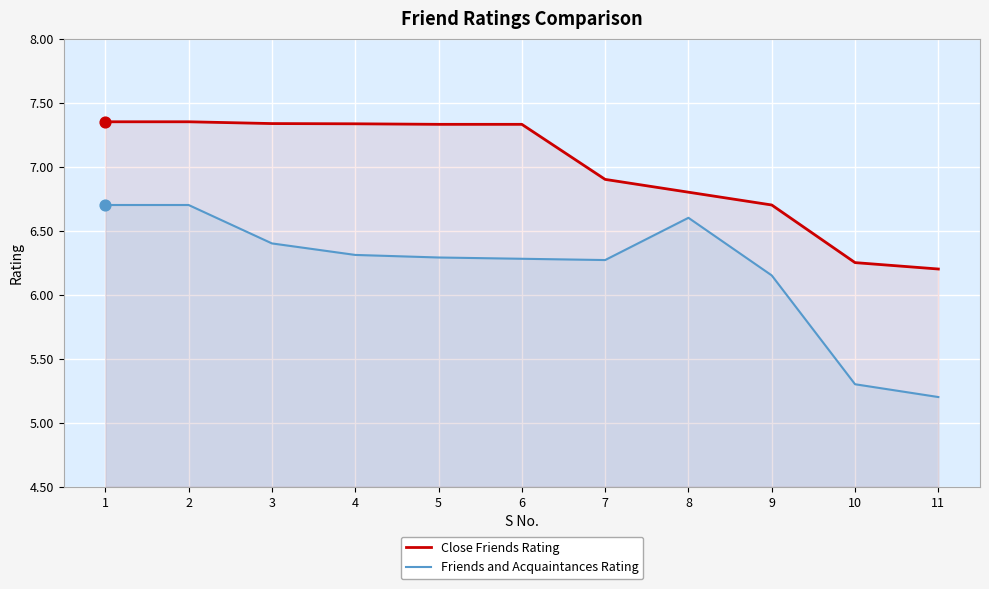

Which series has the largest total across all categories?

Close Friends Rating